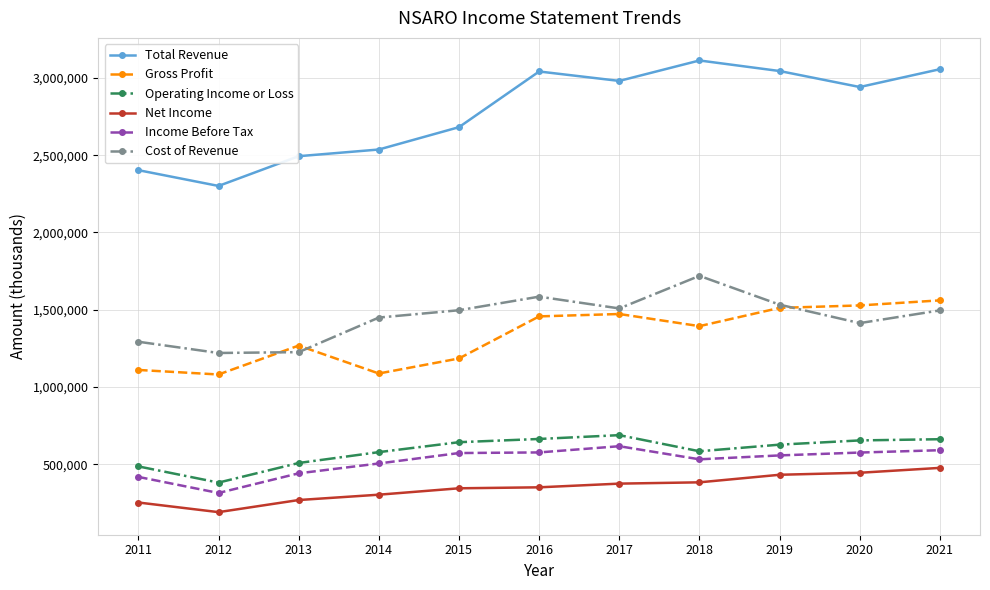

What is the difference between the highest and lowest values at 2019?

2612600